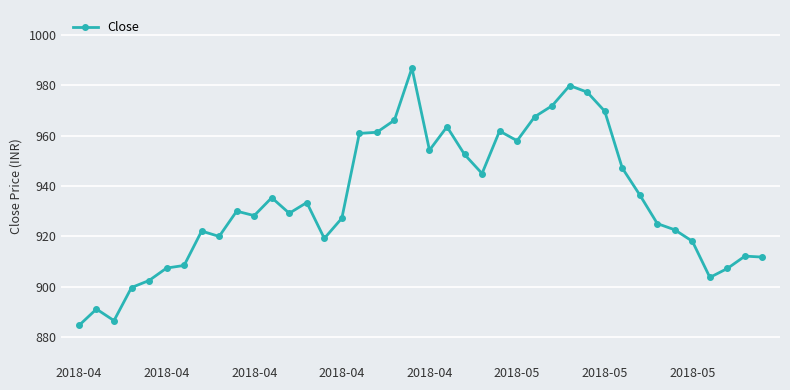

What is the maximum value shown in the chart?

986.9